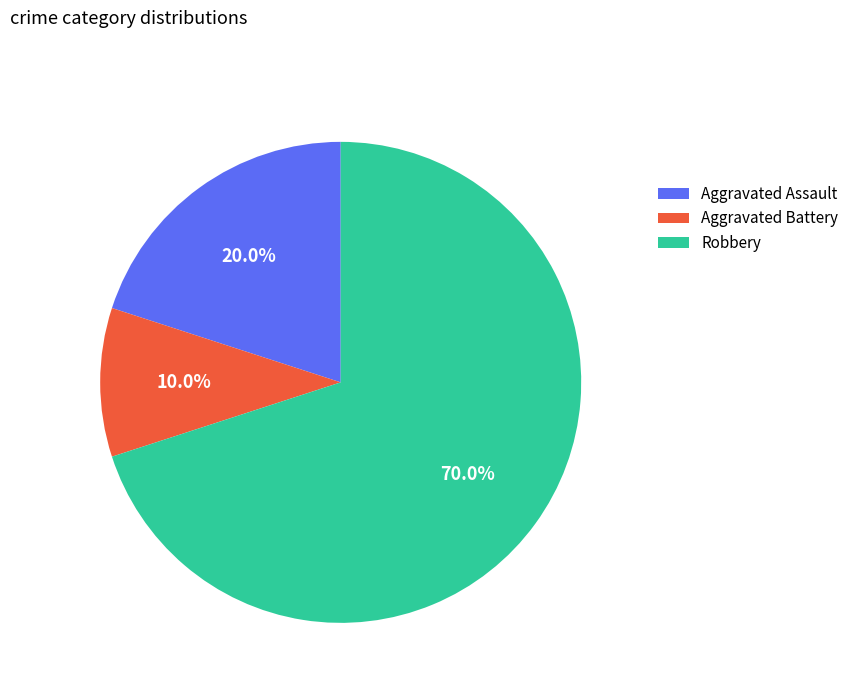

Which category has the smallest portion of the pie?

Aggravated Battery